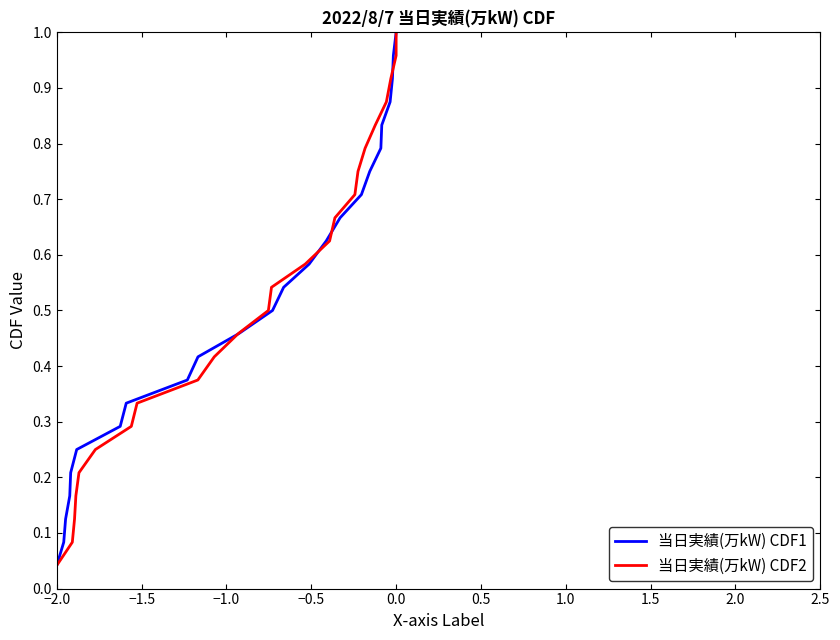

At which label does 当日実績(万kW) CDF1 reach its minimum?

−2.0